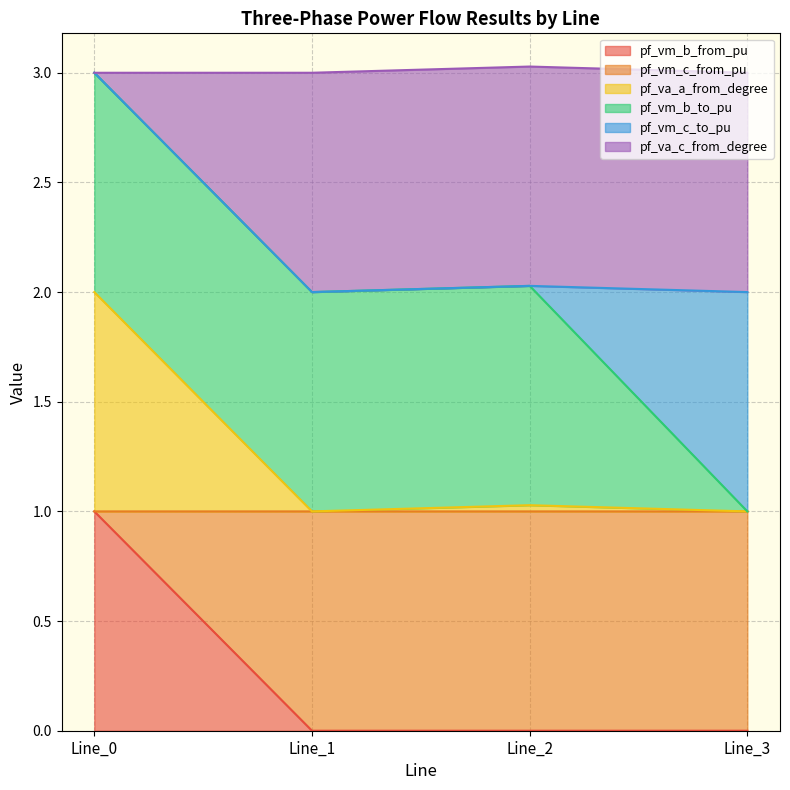

The value of pf_vm_b_from_pu at Line_1 is 0.0. True or false?

True